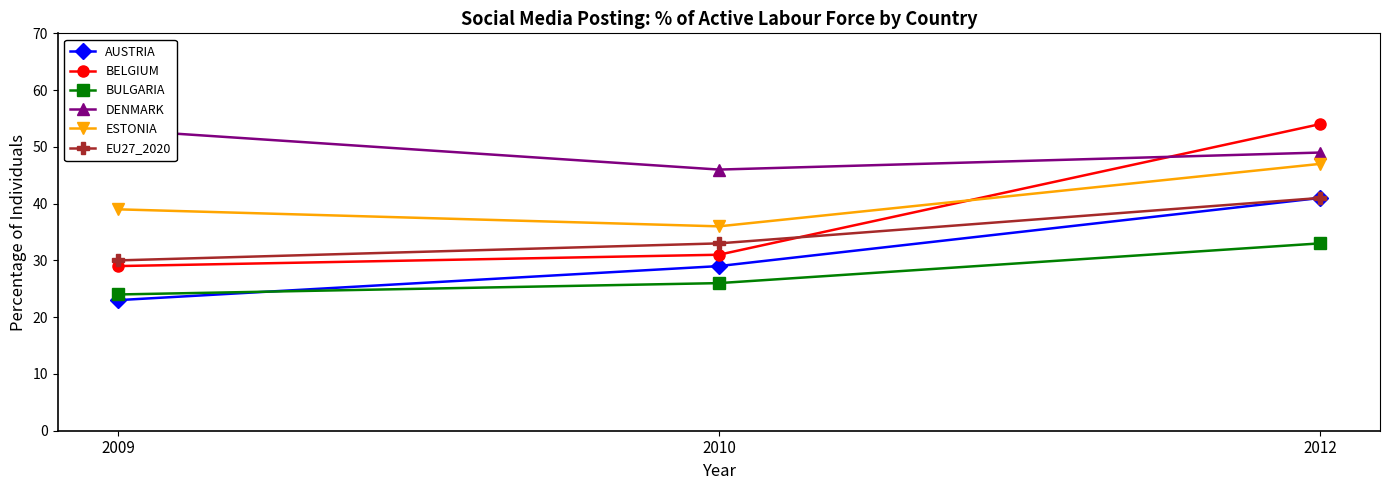

Between 2009 and 2010, which series saw the biggest shift?

DENMARK